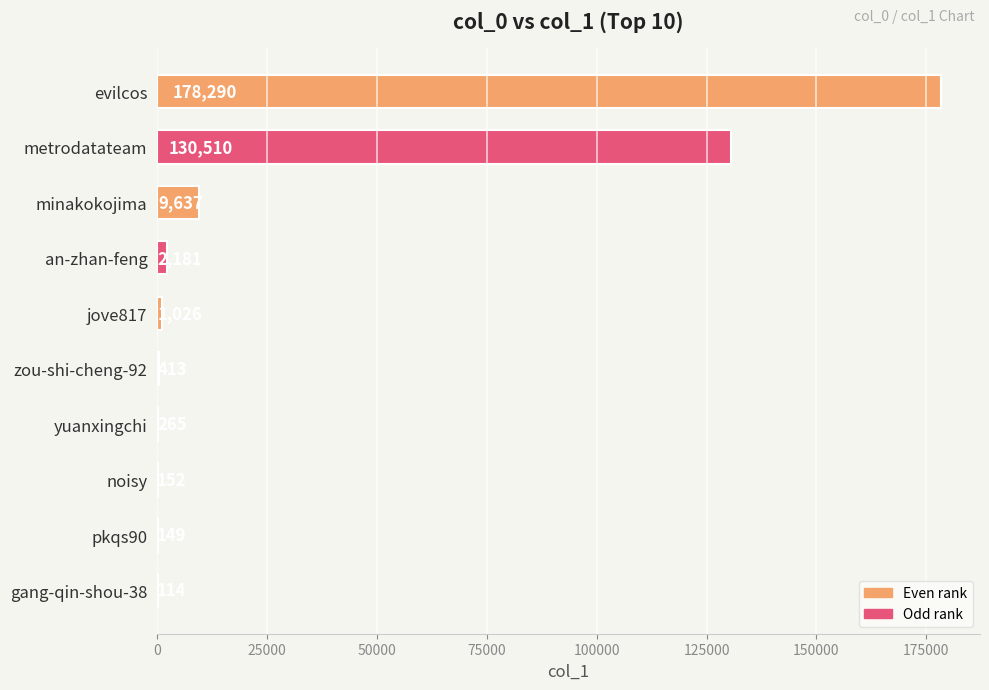

What is the sum of the values at jove817 and zou-shi-cheng-92?

1439